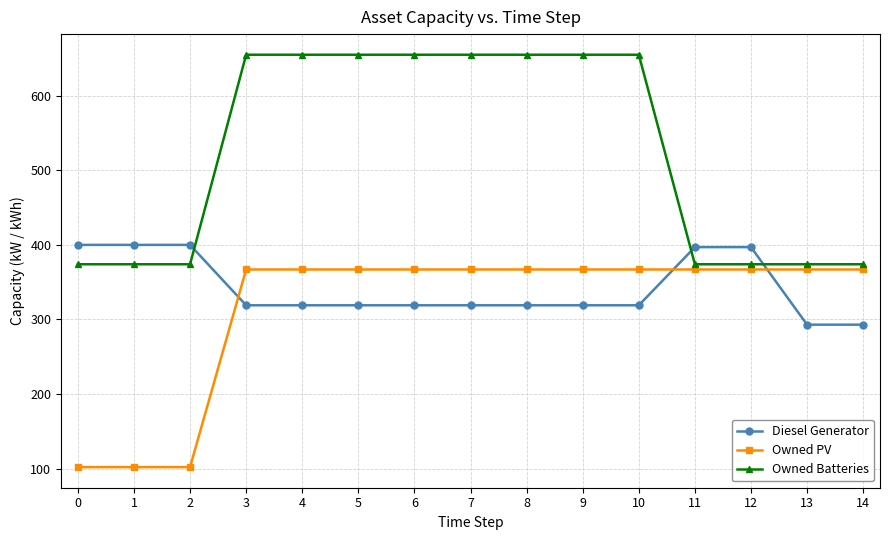

At how many categories does at least one series exceed 299?

15